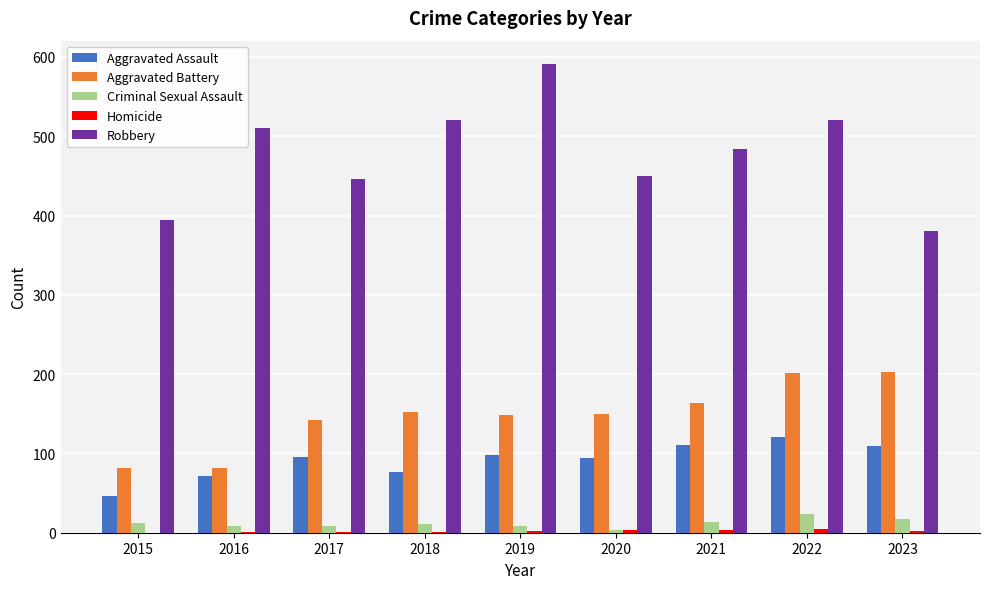

Count the number of data series in this chart.

5